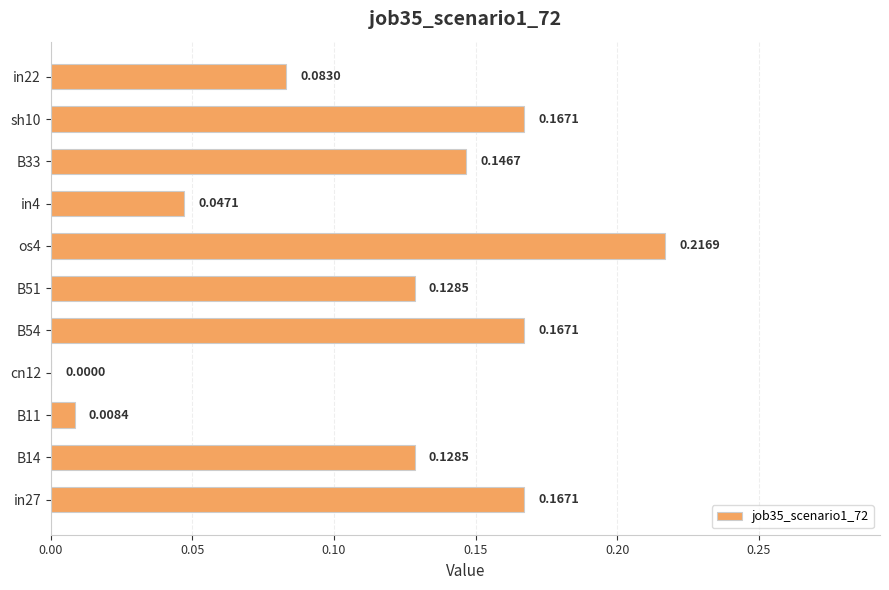

Are the bars horizontal?

Yes